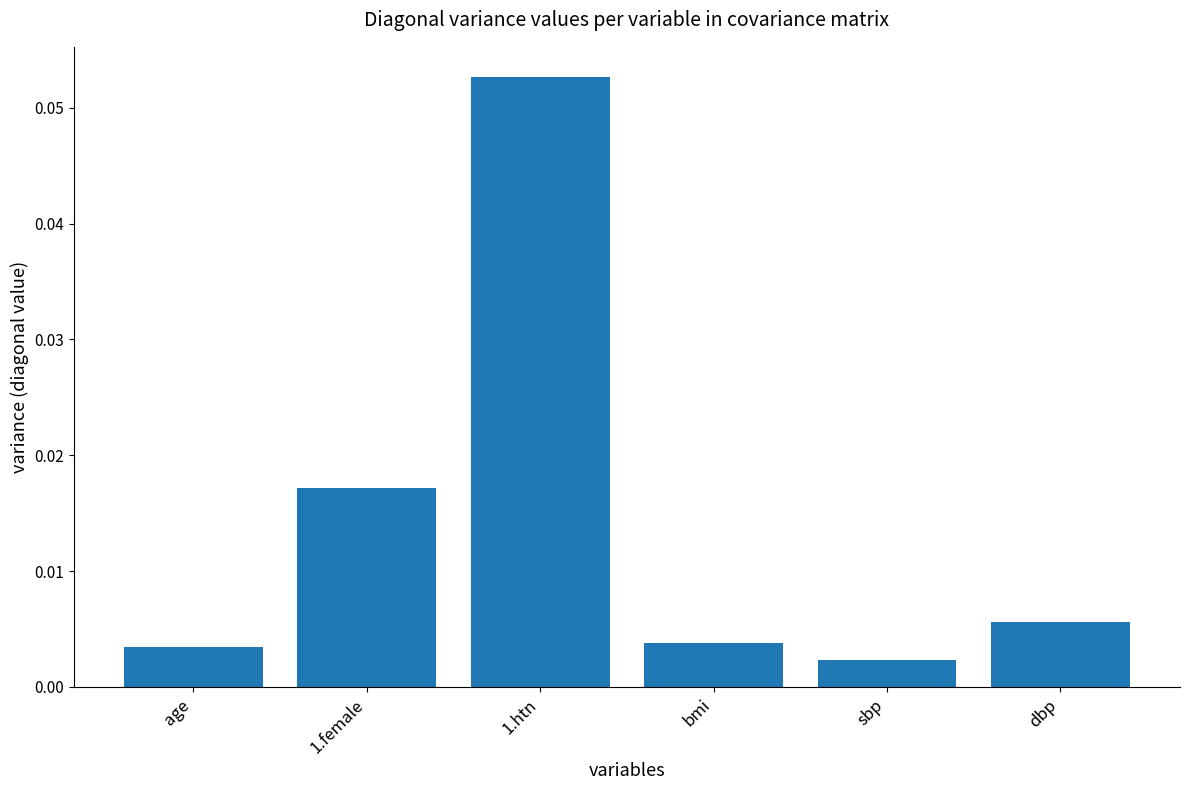

Between bmi and dbp, which is larger?

dbp